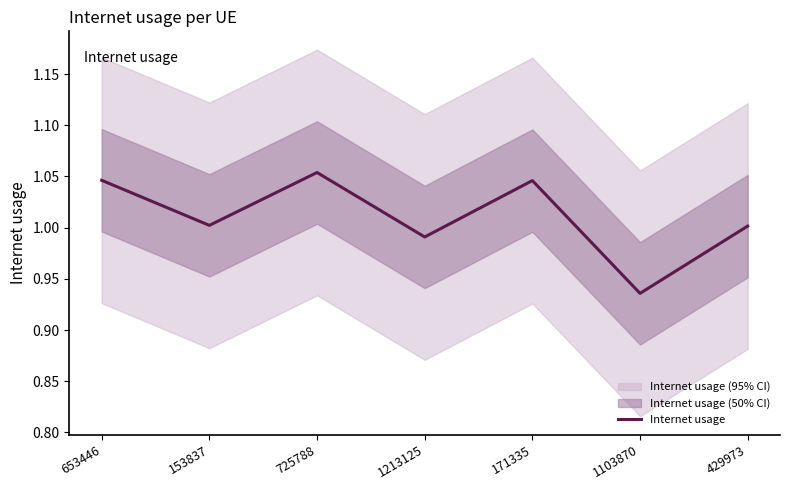

What is the sum of all values?

7.1